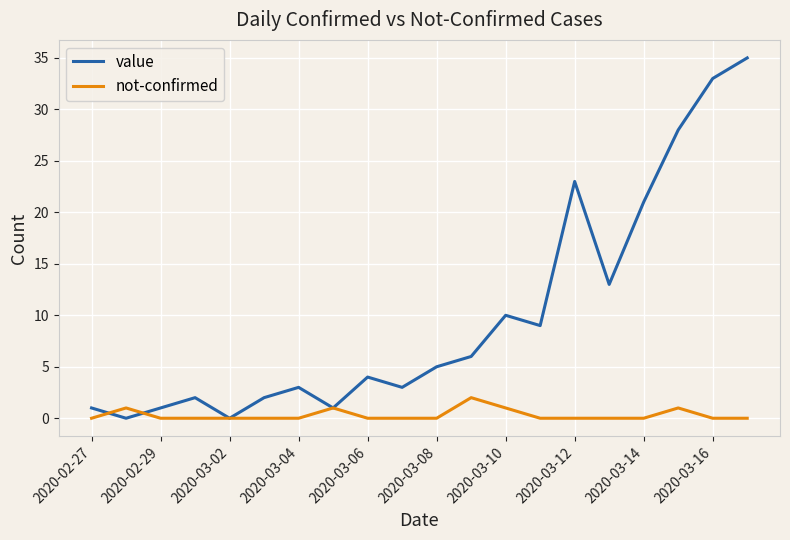

Which series has the largest range (max minus min)?

value